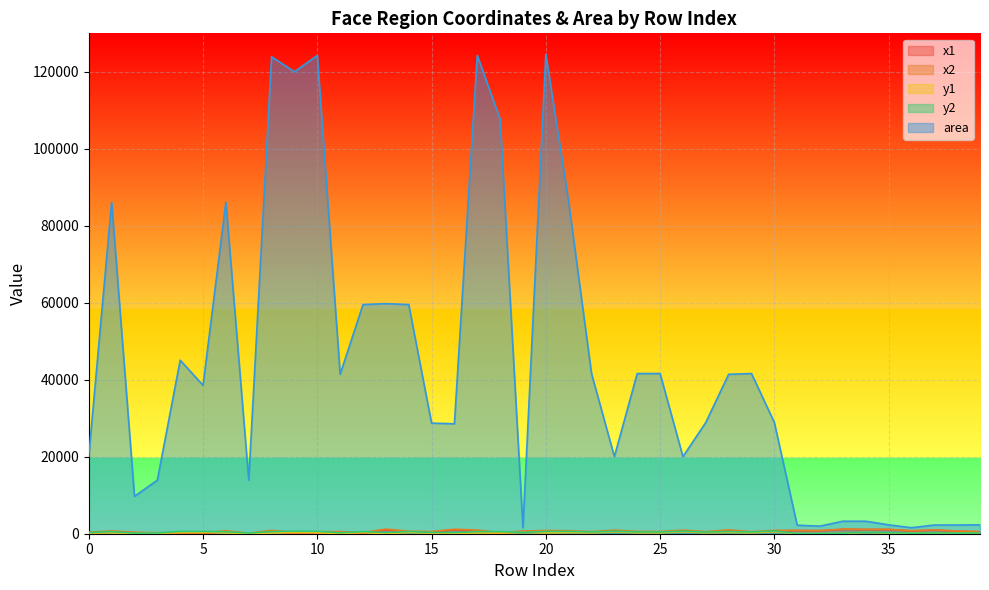

Between 31 and 37, which is larger?

37